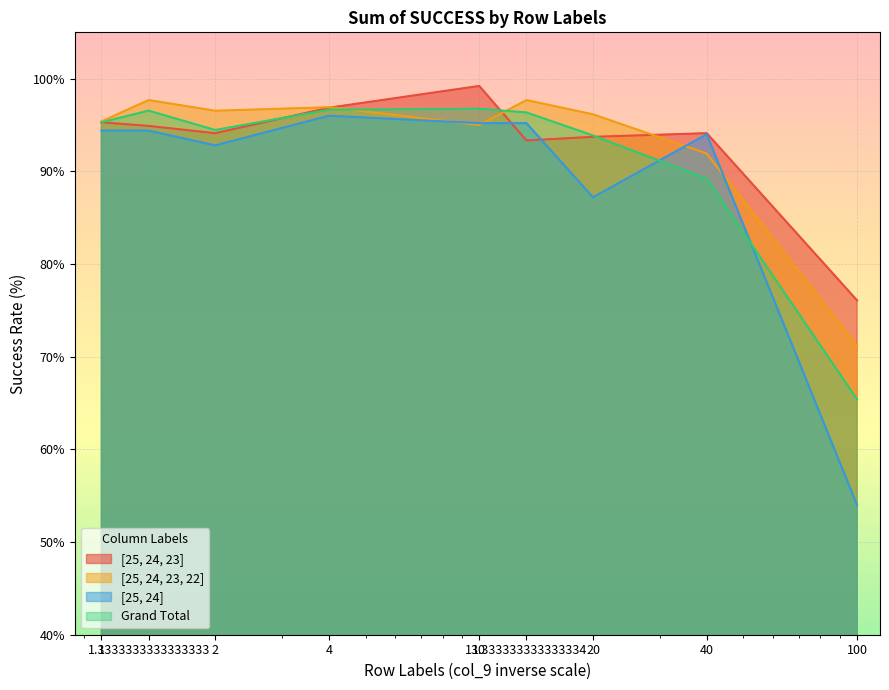

Which series ends up on top after the final intersection of Grand Total and [25, 24]?

Grand Total